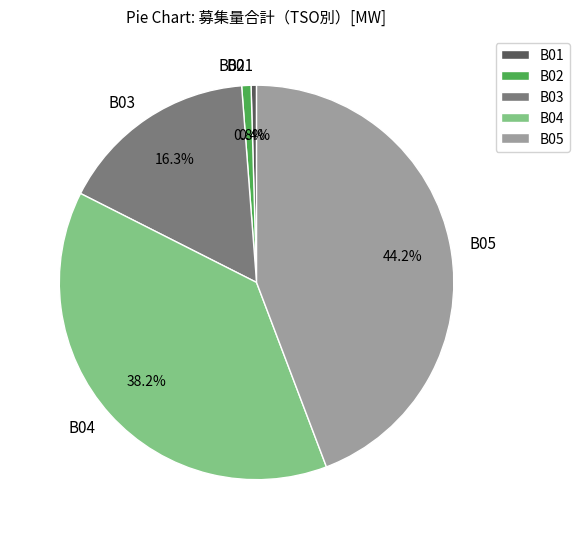

How many slices are in this pie chart?

5